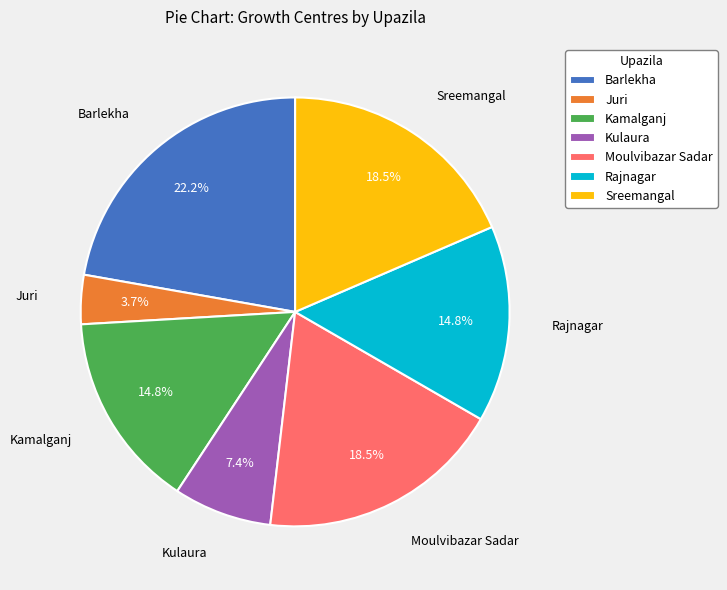

What is the smallest slice in the pie chart?

Juri